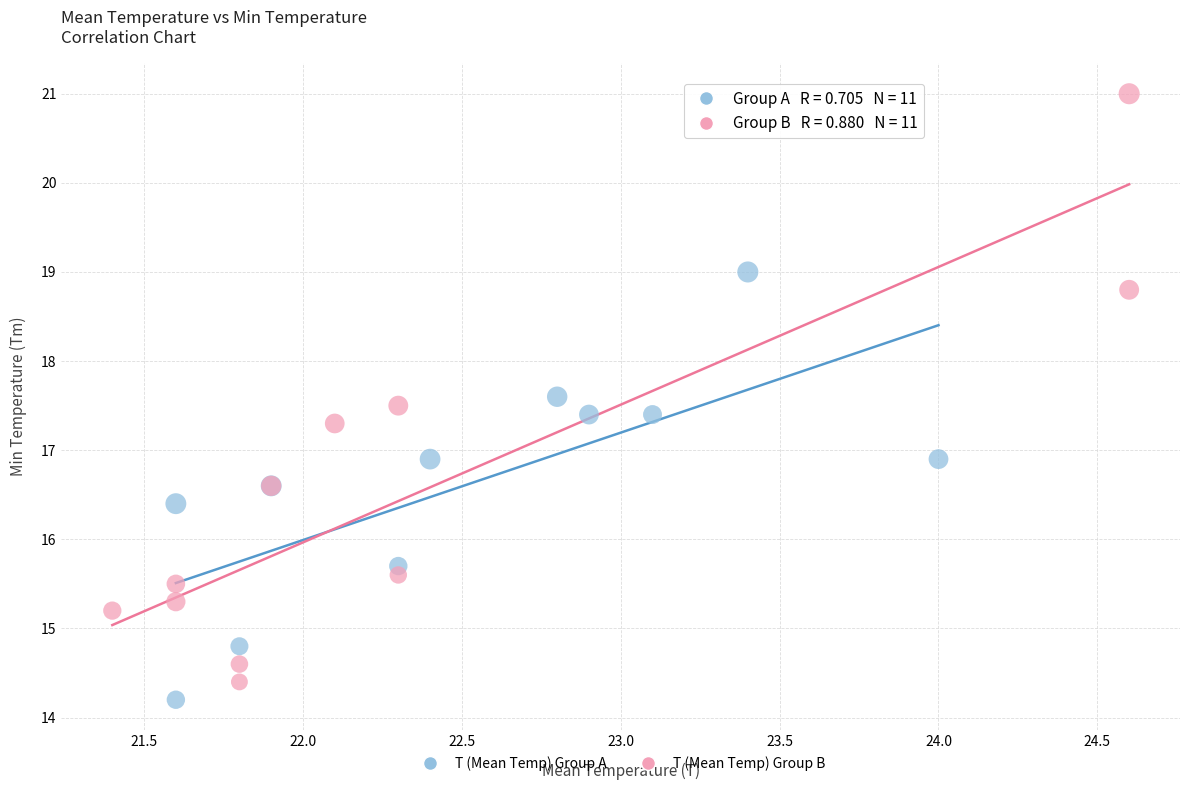

Which series reaches the minimum Y coordinate?

T (Mean Temp) Group A